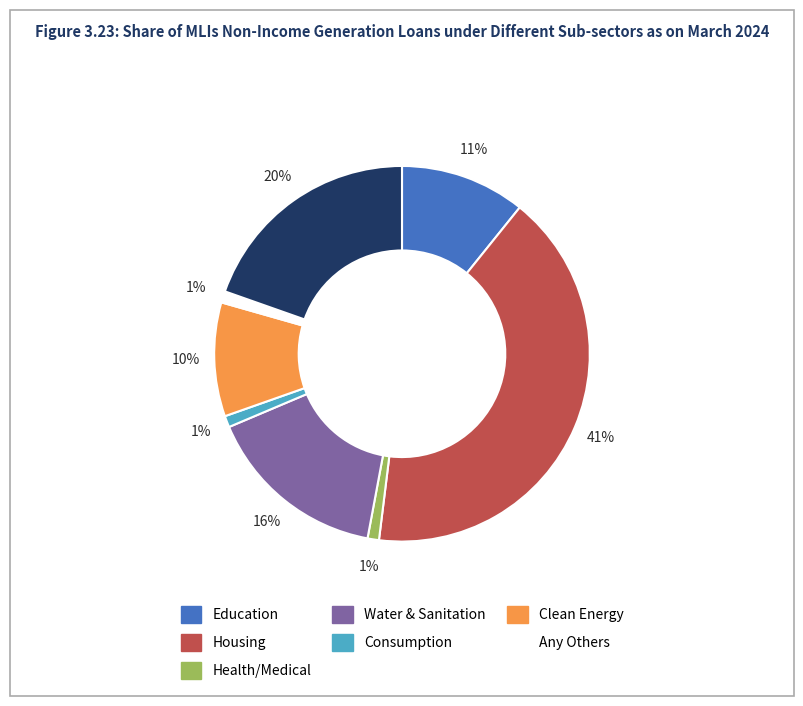

To the nearest percent, what is the difference between the largest and smallest slice percentages?

40%